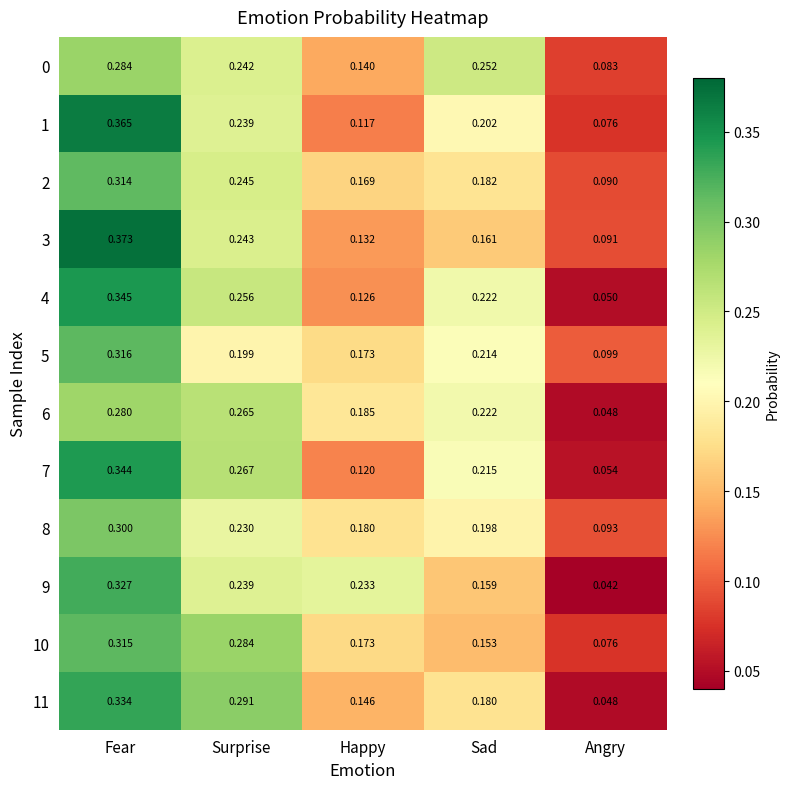

What is the total value across all series at Sad?

2.4